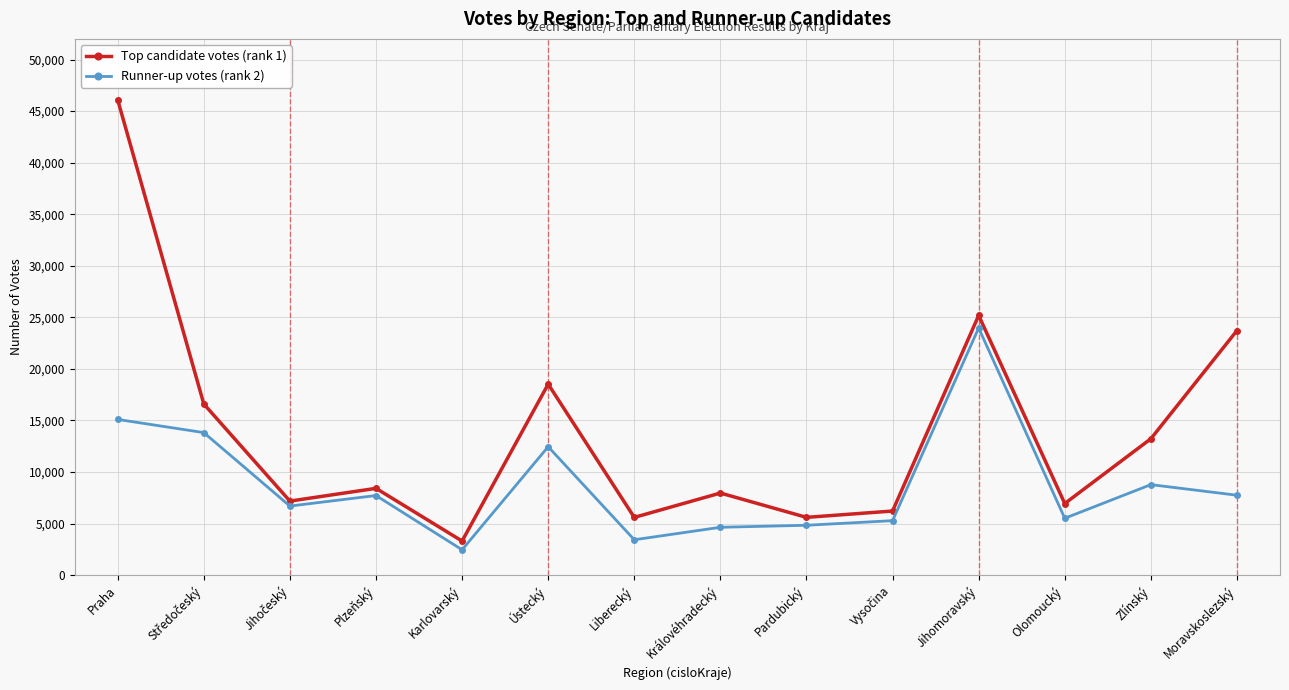

Where is Top candidate votes (rank 1) nearest to the value 24693?

Jihomoravský